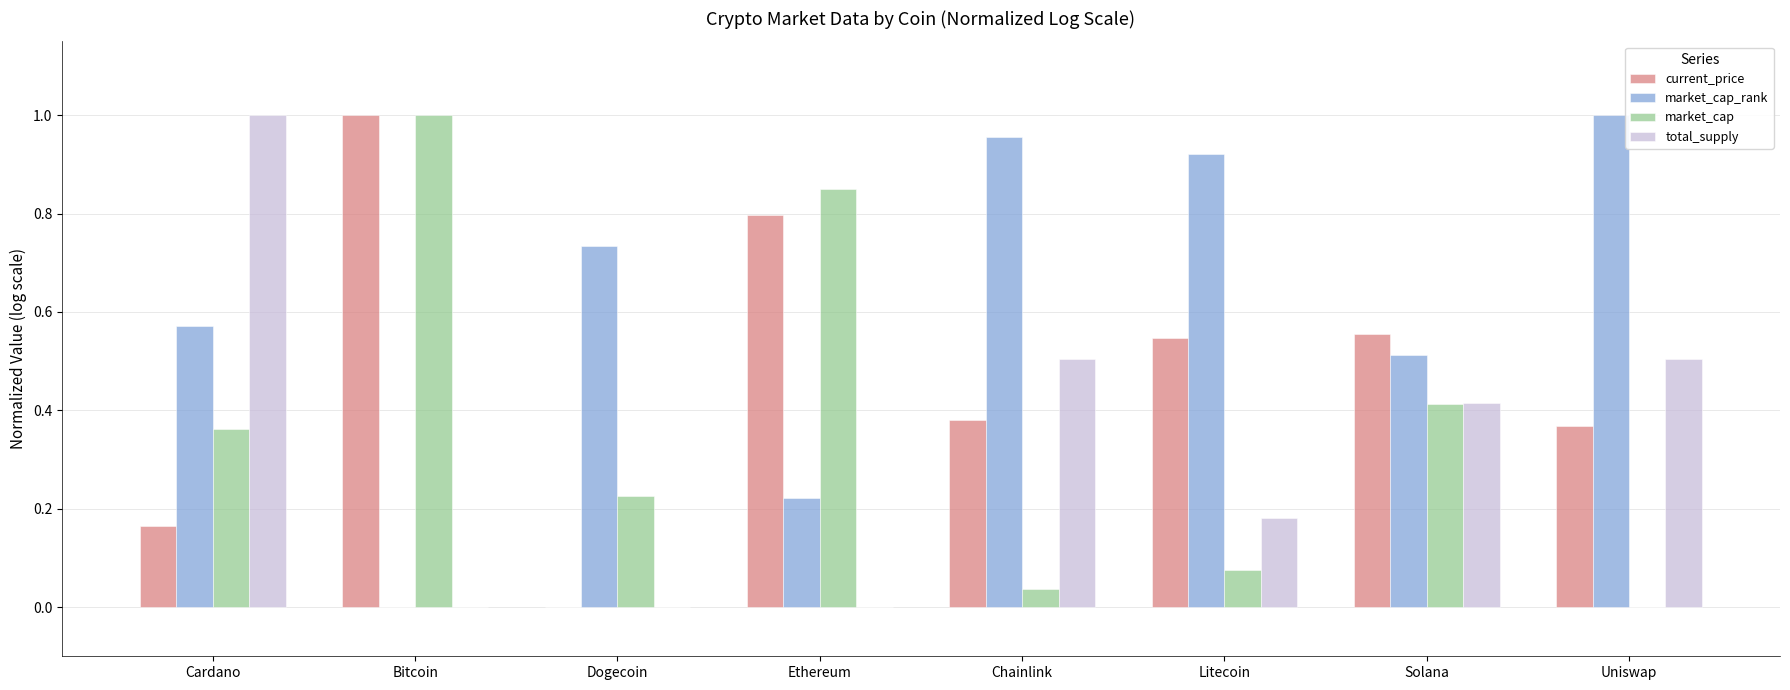

Count the number of data series in this chart.

4